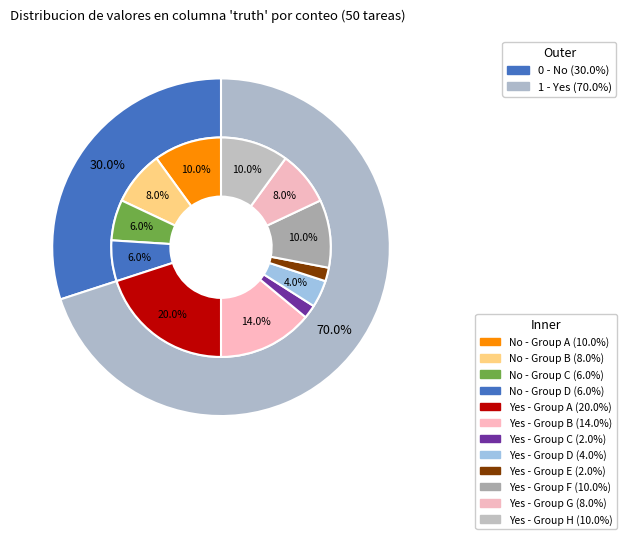

To the nearest percent, what is the combined percentage of truth_1 and truth_0?

100%